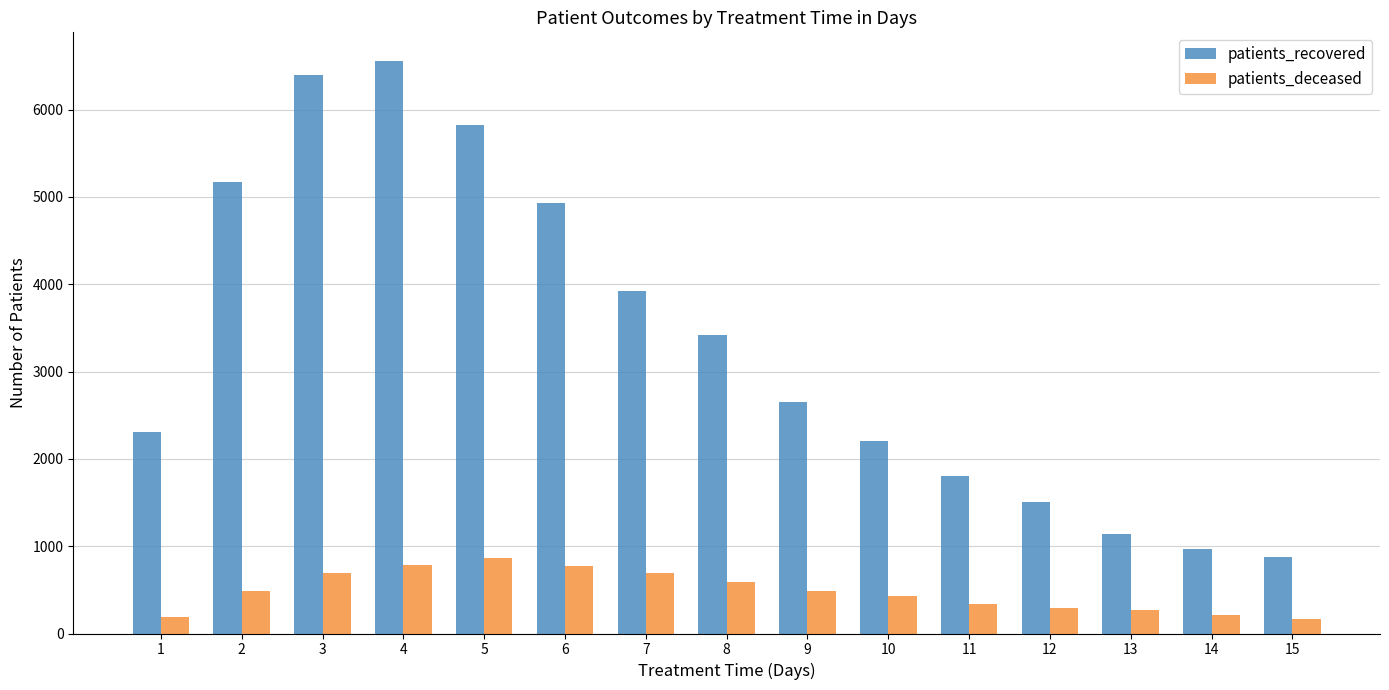

At which category is the sum across all series the highest?

4